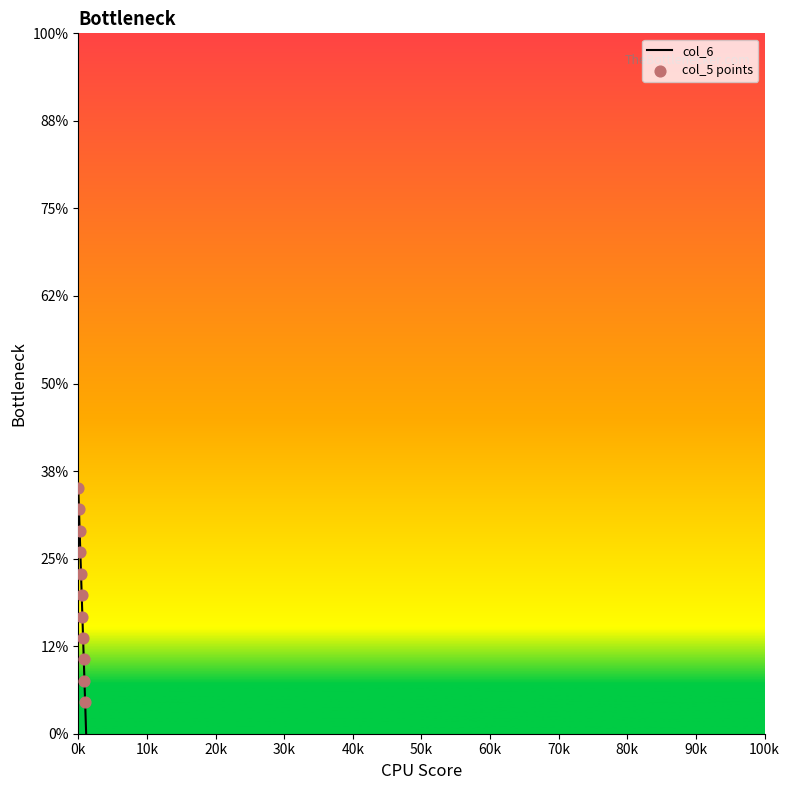

At which category is the sum across all series the highest?

0k